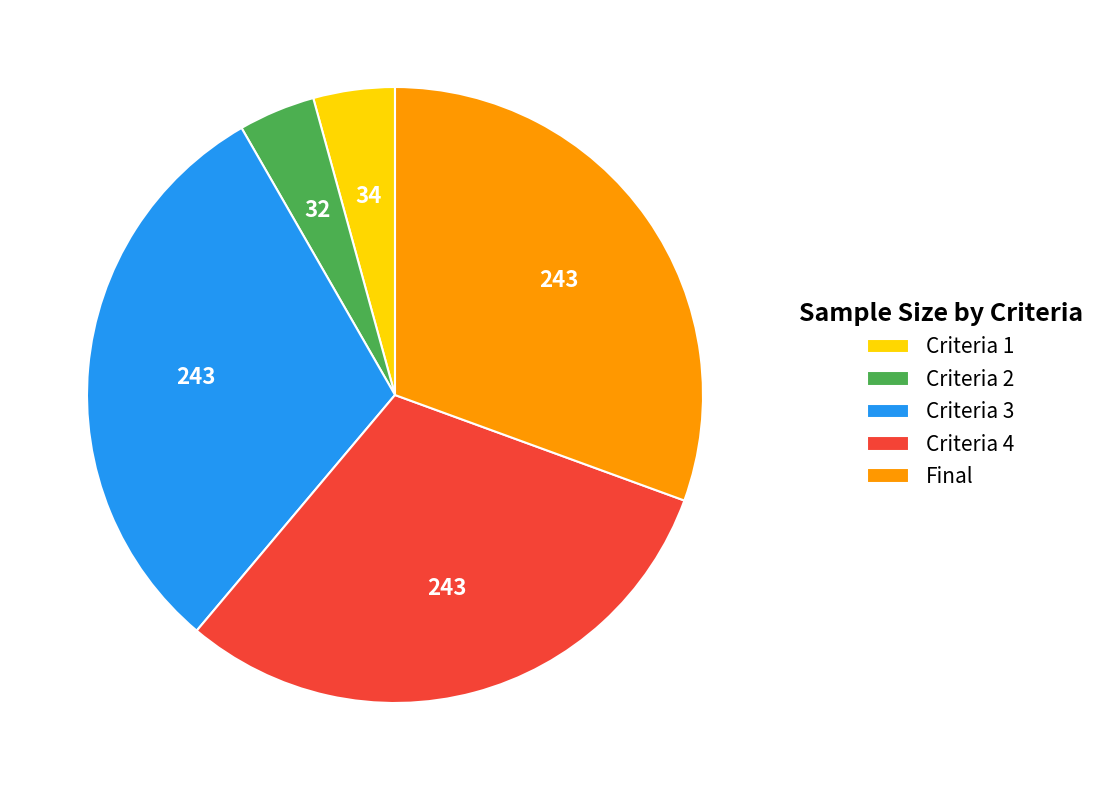

Which has a higher value, Criteria 3 or Criteria 2?

Criteria 3